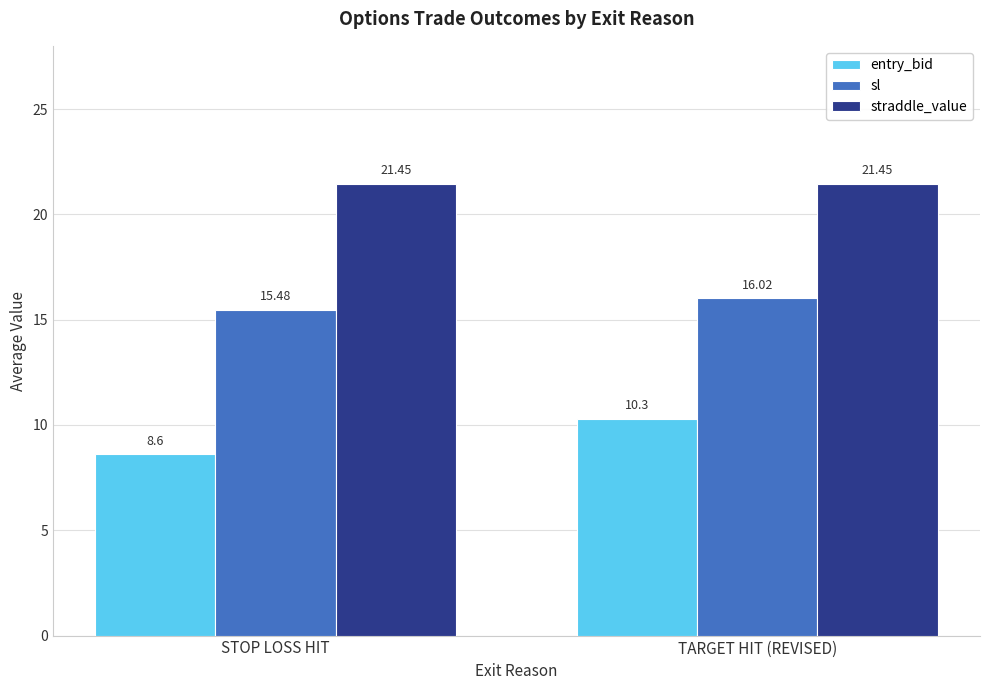

Which series has the widest spread of values?

entry_bid